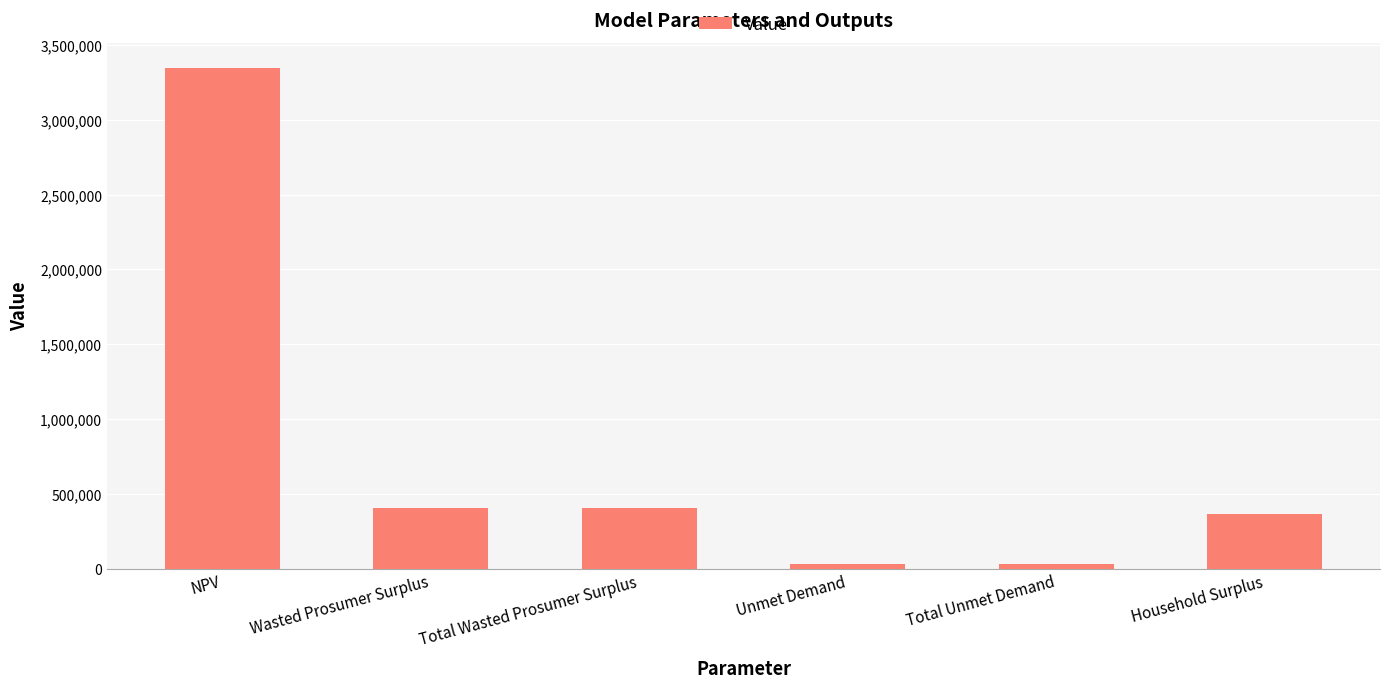

Approximately how many times larger is the value at Total Wasted Prosumer Surplus compared to NPV?

0.1